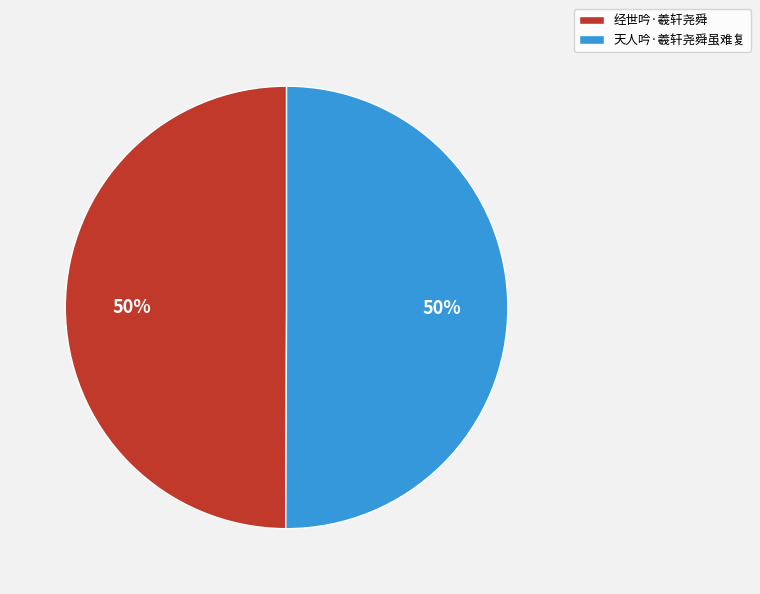

True or false: 天人吟·羲轩尧舜虽难复 accounts for 56% of the total.

False